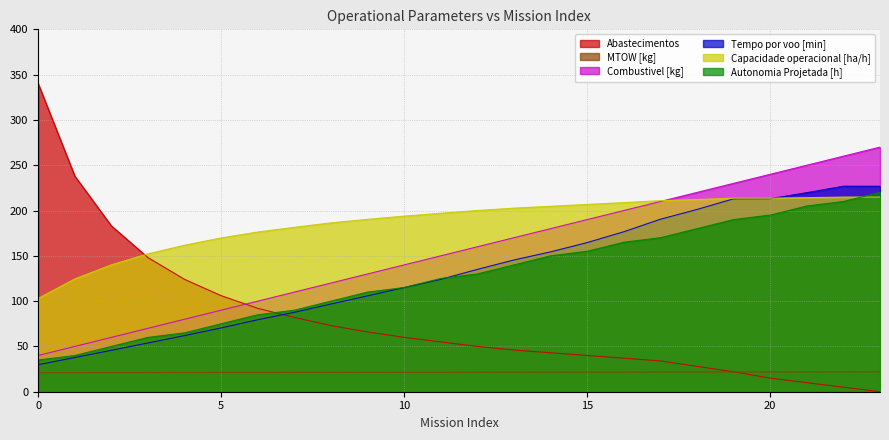

Rank the series by their maximum value, from lowest to highest.

MTOW [kg], Capacidade operacional [ha/h], Autonomia Projetada [h], Tempo por voo [min], Combustivel [kg], Abastecimentos